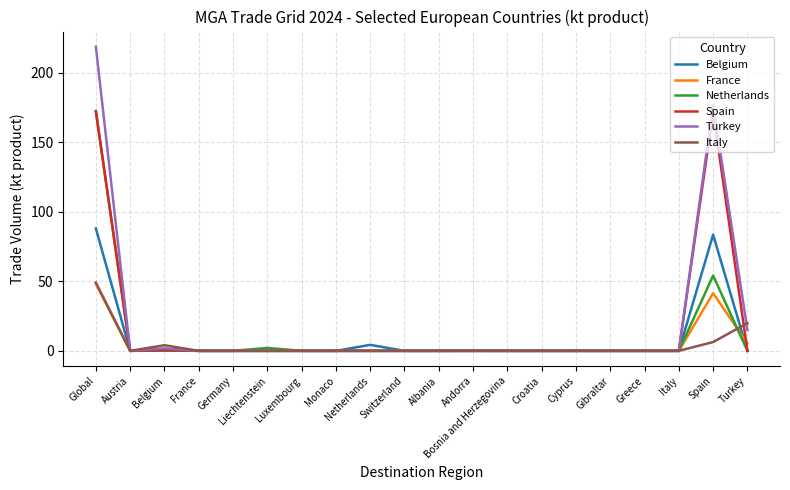

The value of Netherlands at Bosnia and Herzegovina is -111.4. True or false?

False